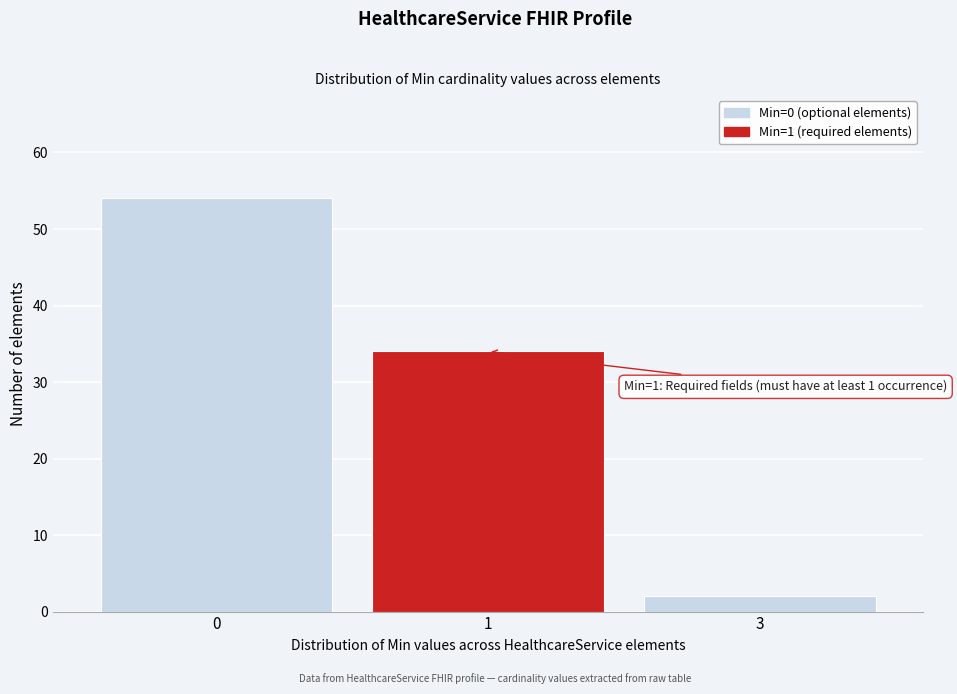

Reading left to right, transcribe all the data shown in this chart.

54	34	2